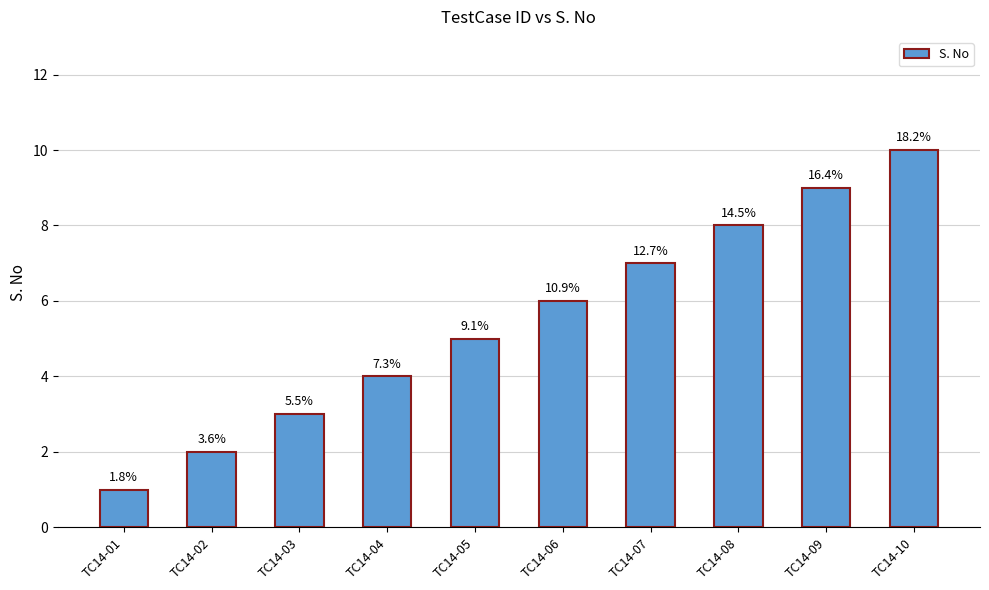

Rank the categories by value from highest to lowest.

TC14-10, TC14-09, TC14-08, TC14-07, TC14-06, TC14-05, TC14-04, TC14-03, TC14-02, TC14-01